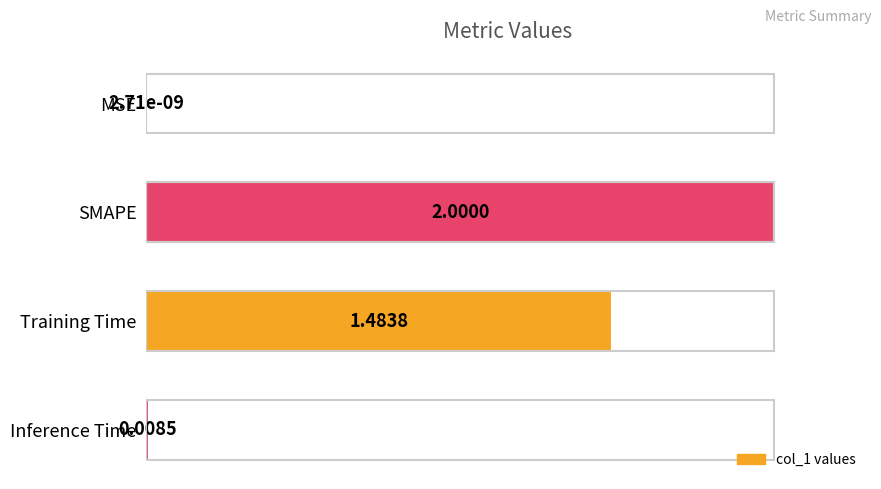

What is the sum of the values at MSE and SMAPE?

1.0